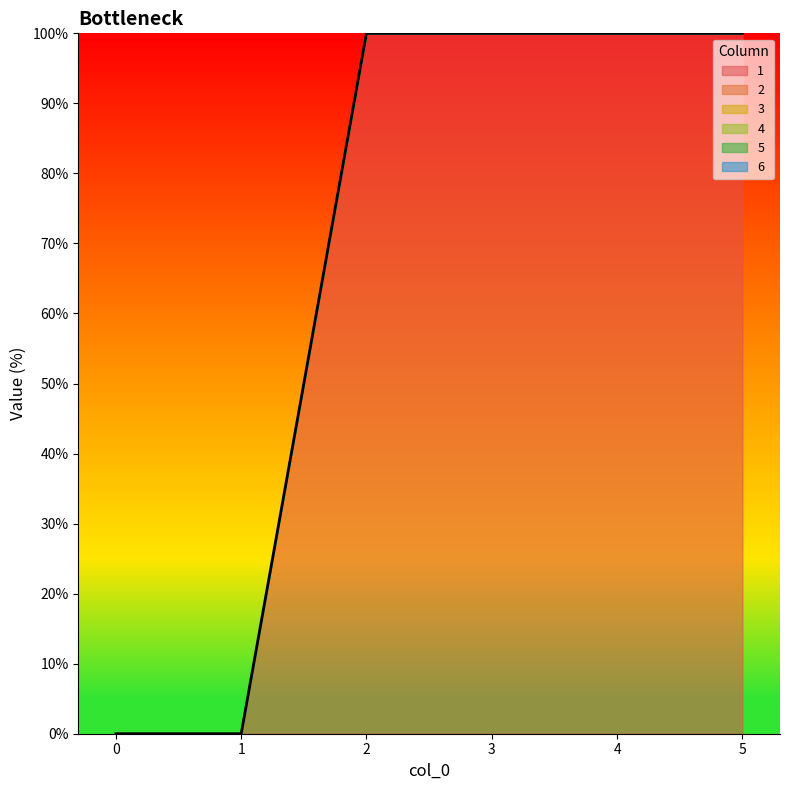

List the labels in order of 3 value, smallest first.

0, 1, 2, 3, 4, 5